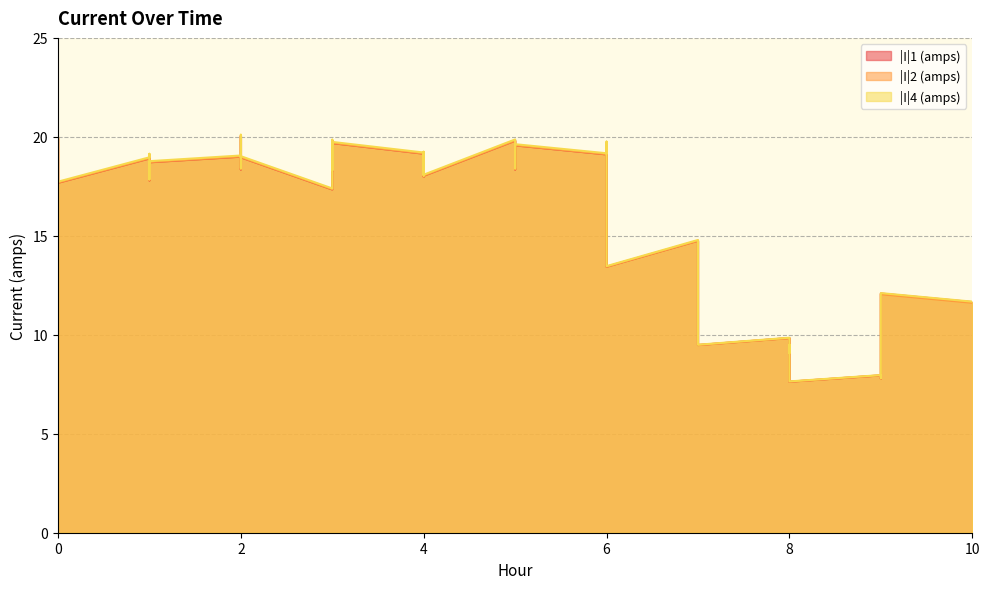

Which series has the widest spread of values?

|I|4 (amps)